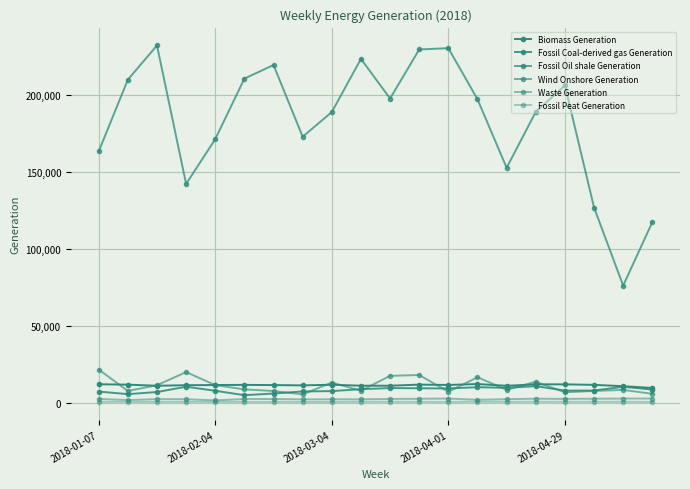

True or false: Fossil Oil shale Generation and Biomass Generation intersect in this chart.

False